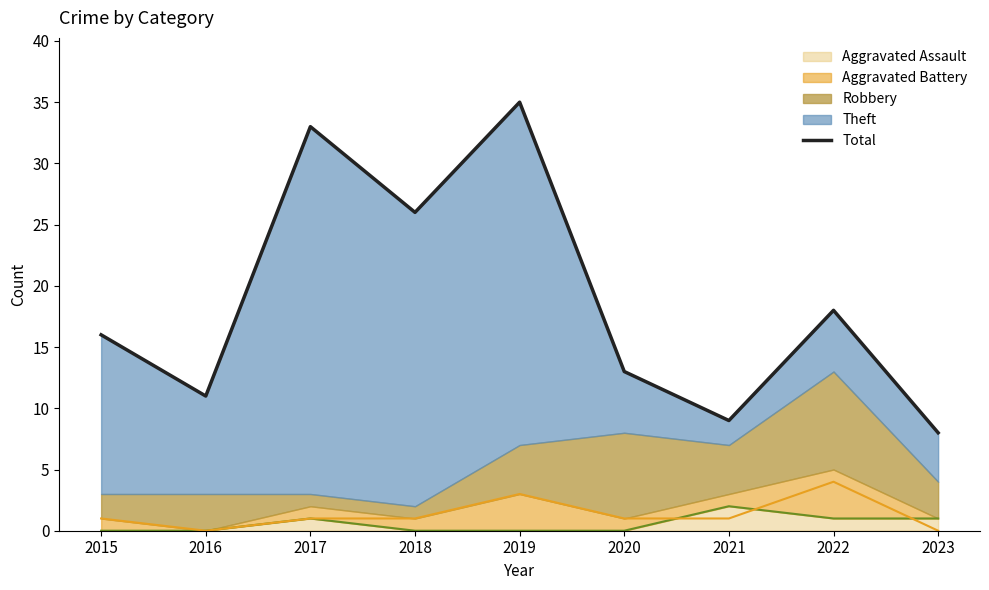

What is the value of the 4th point from the left?

26